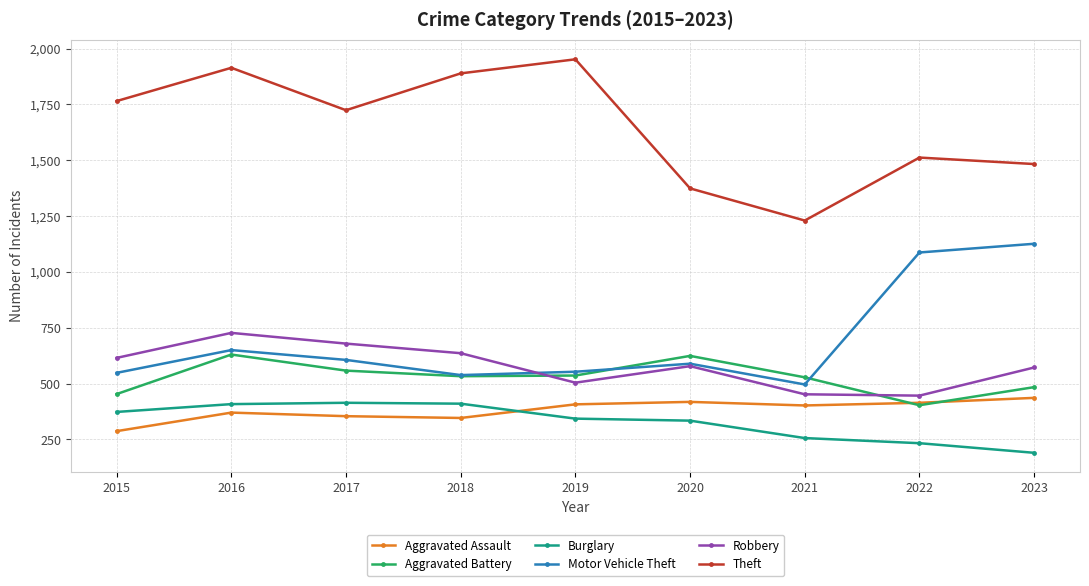

What is the difference between the second highest and minimum values in the Theft series?

684